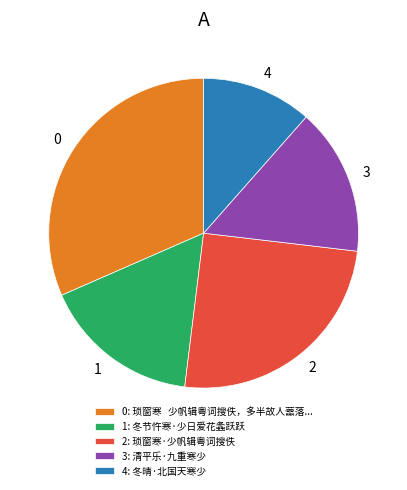

Rank the categories by value from lowest to highest.

4: 冬晴·北国天寒少, 3: 清平乐·九重寒少, 1: 冬节忤寒·少日爱花螽跃跃, 2: 琐窗寒·少帆辑粤词搜佚, 0: 琐窗寒 少帆辑粤词搜佚，多半故人蘦落...